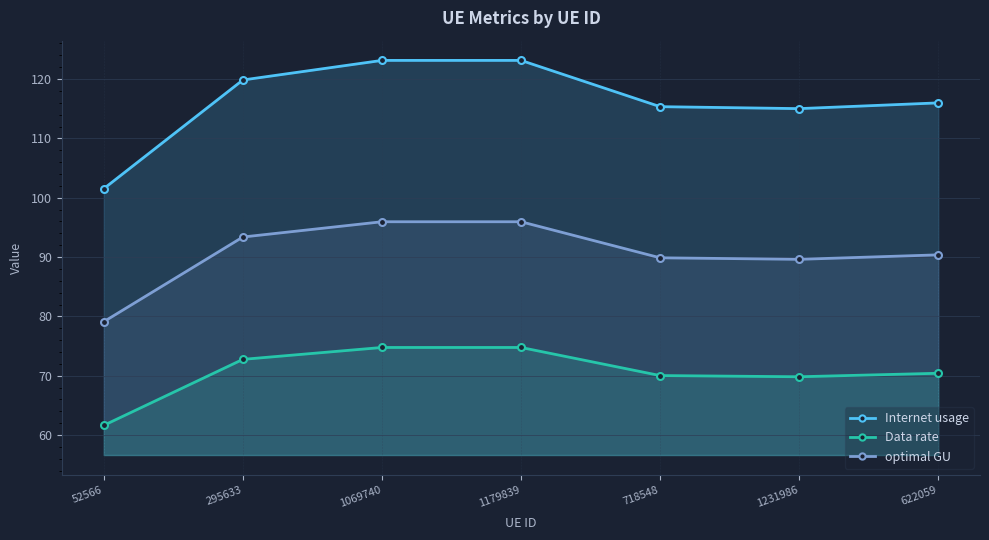

Which series has the largest range (max minus min)?

Internet usage